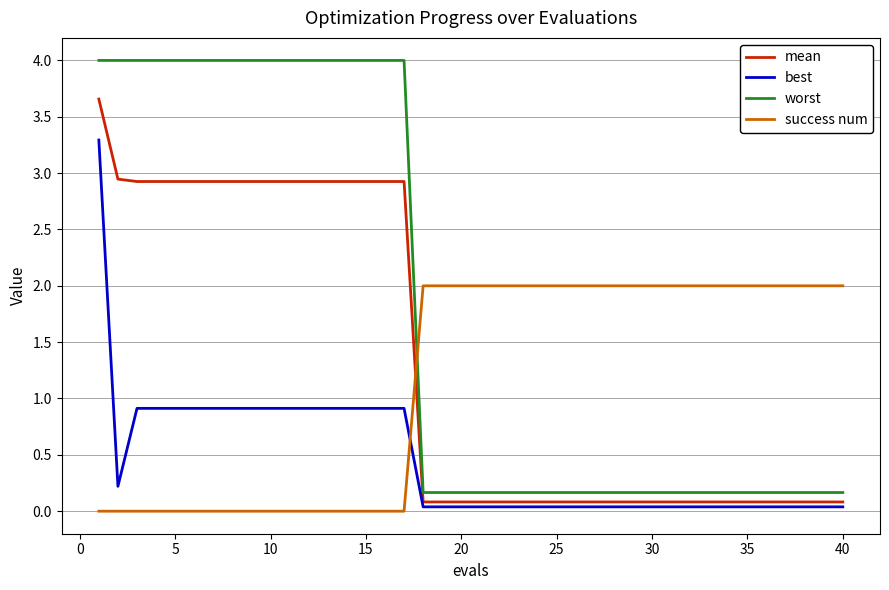

List the series in order of their peak value, lowest first.

success num, best, mean, worst